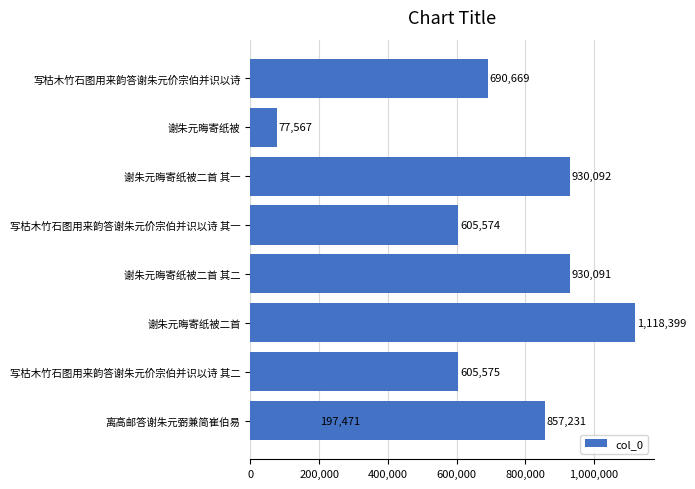

Count the number of data series in this chart.

1